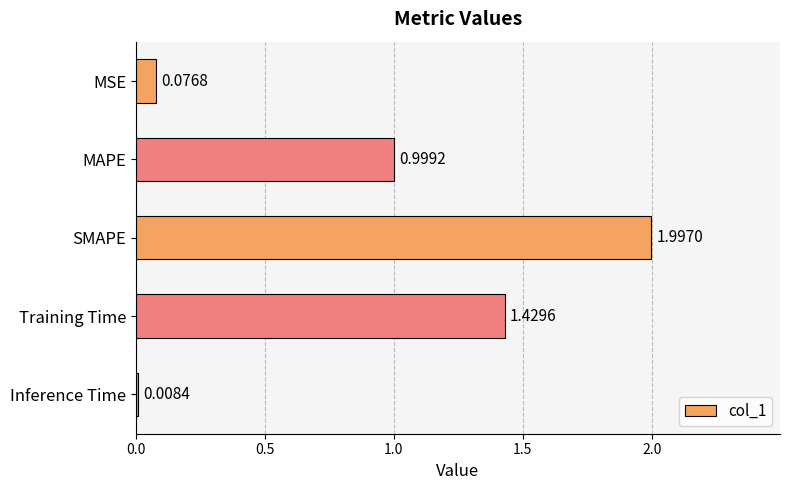

What is the label of the 5th bar from the top?

Inference Time